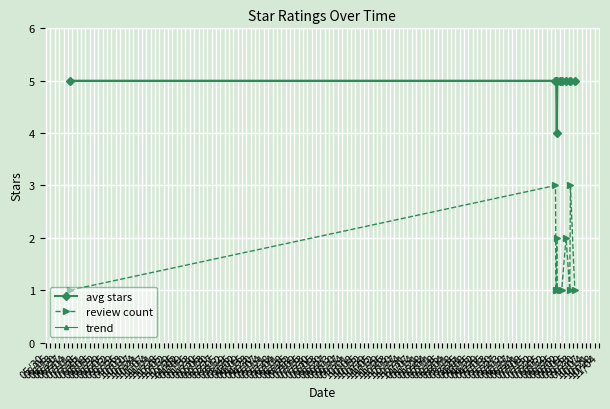

True or false: avg stars and review count intersect in this chart.

False